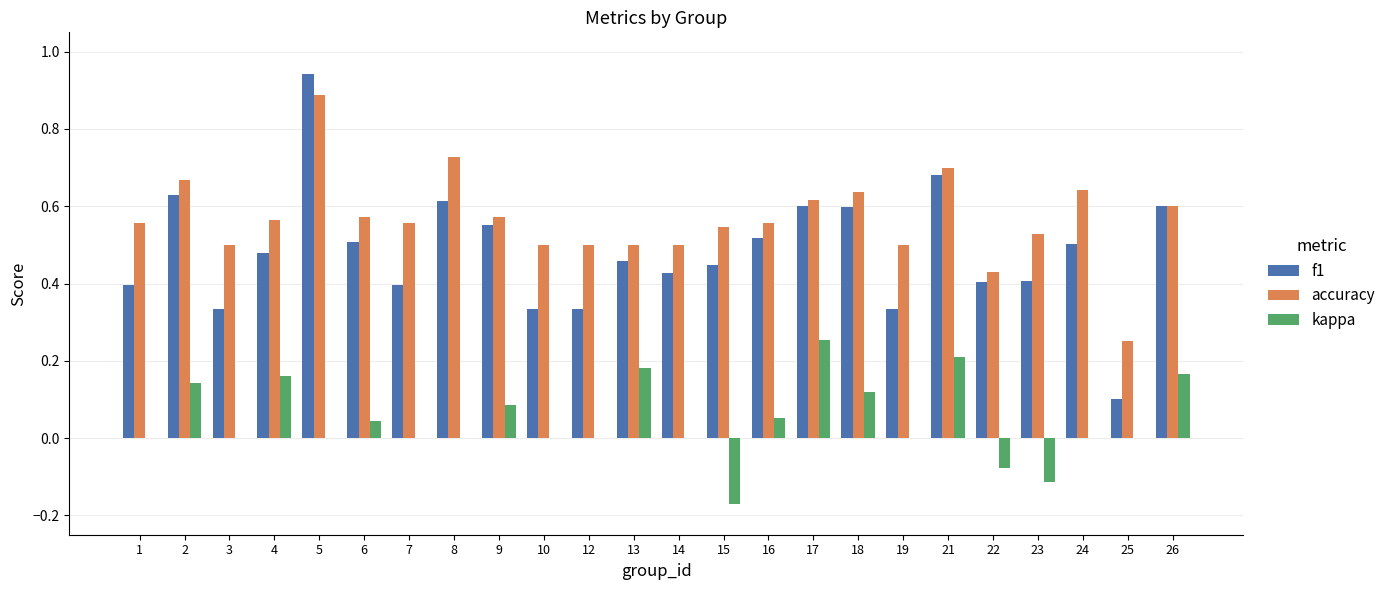

How many groups of bars are there?

24